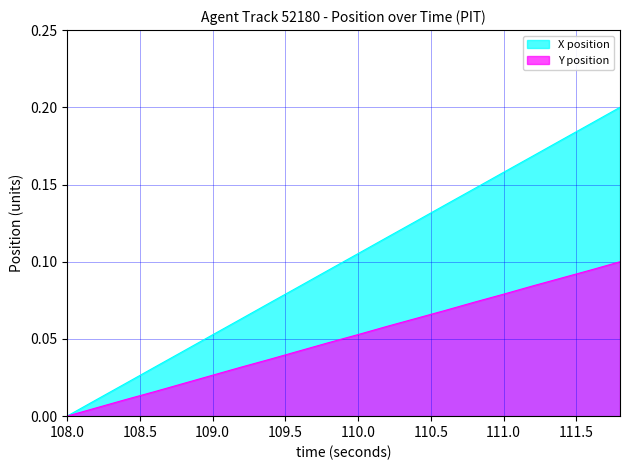

At which label is X position closest to 0?

108.0